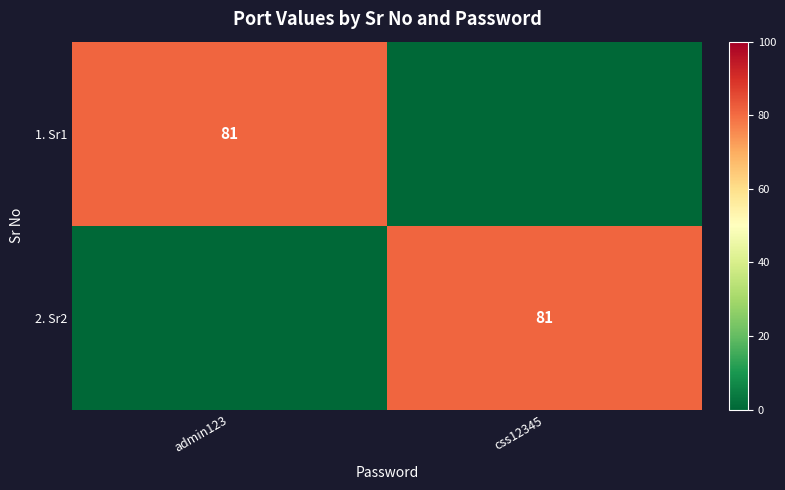

Is it true that 1. Sr1 equals 81 at admin123?

True